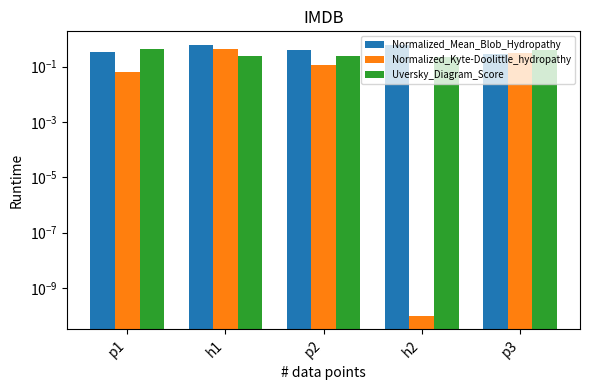

List the labels in order of Uversky_Diagram_Score value, smallest first.

h2, h1, p2, p3, p1